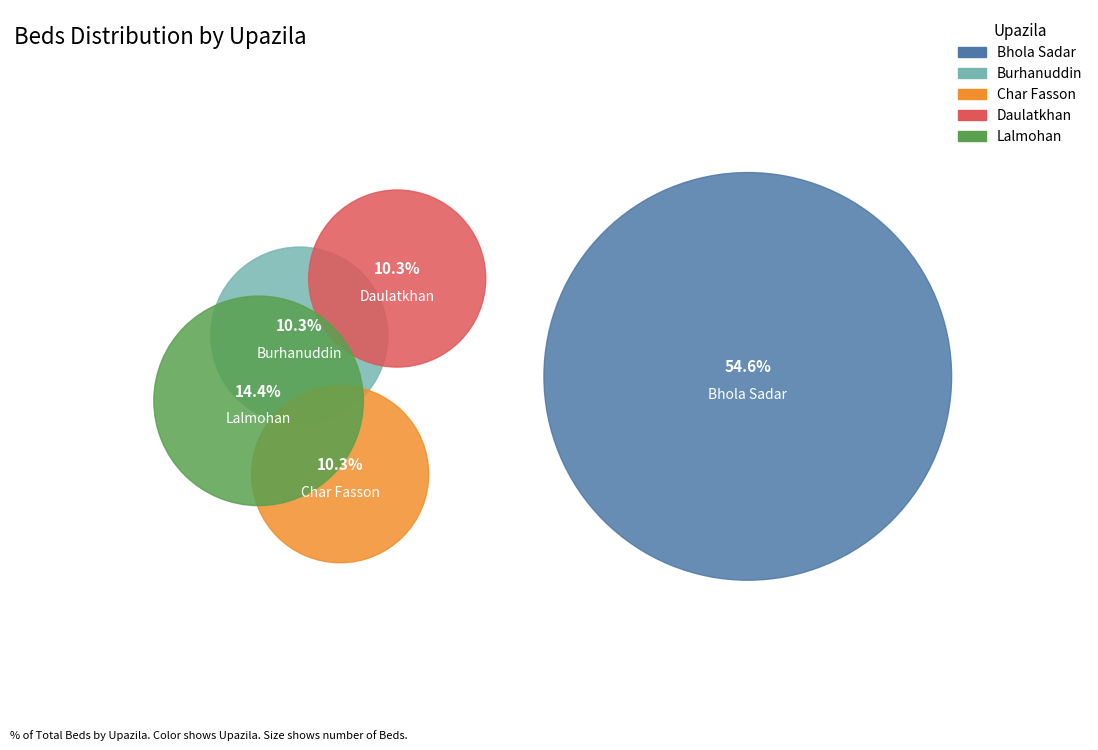

Does Bhola Sadar represent more than half of the total?

Yes